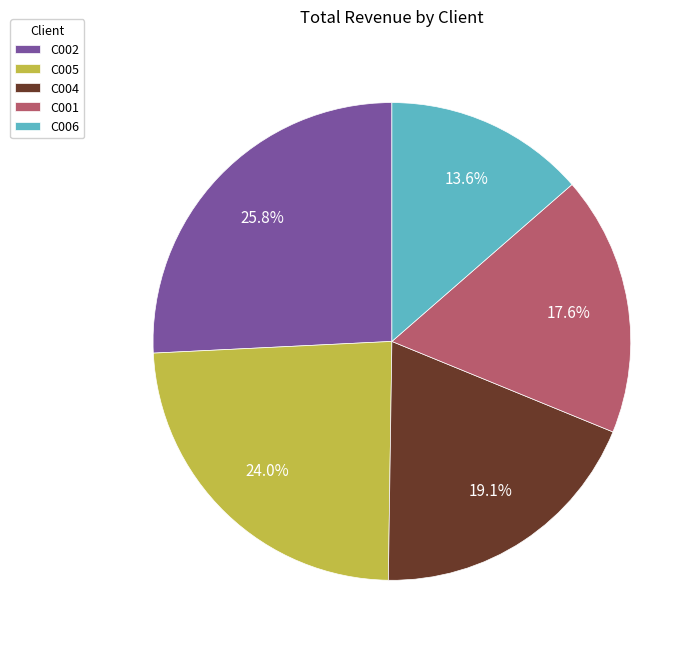

What is the largest slice in the pie chart?

C002